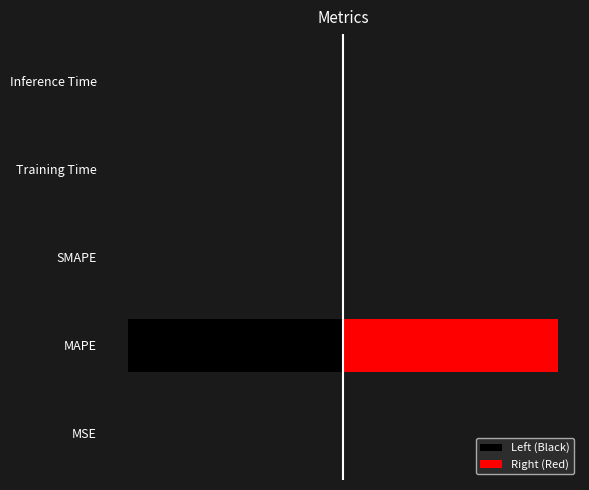

The value of Left (Black) at MAPE is -4.8. True or false?

False